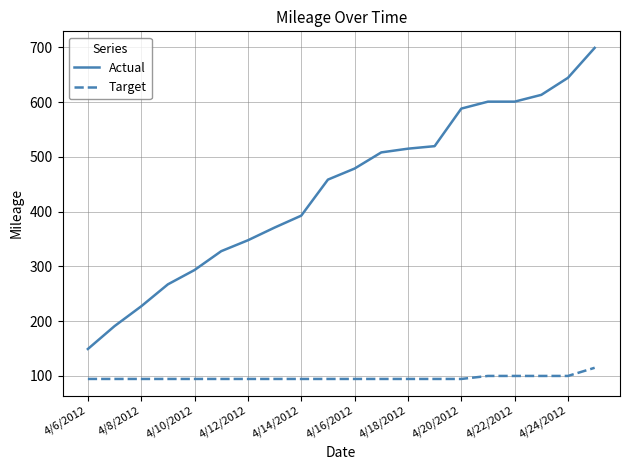

Which series has the largest range (max minus min)?

Actual